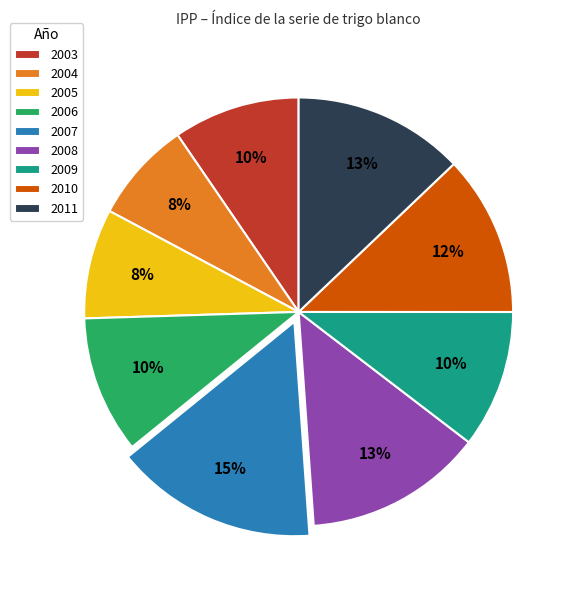

Count the number of slices in the pie.

9